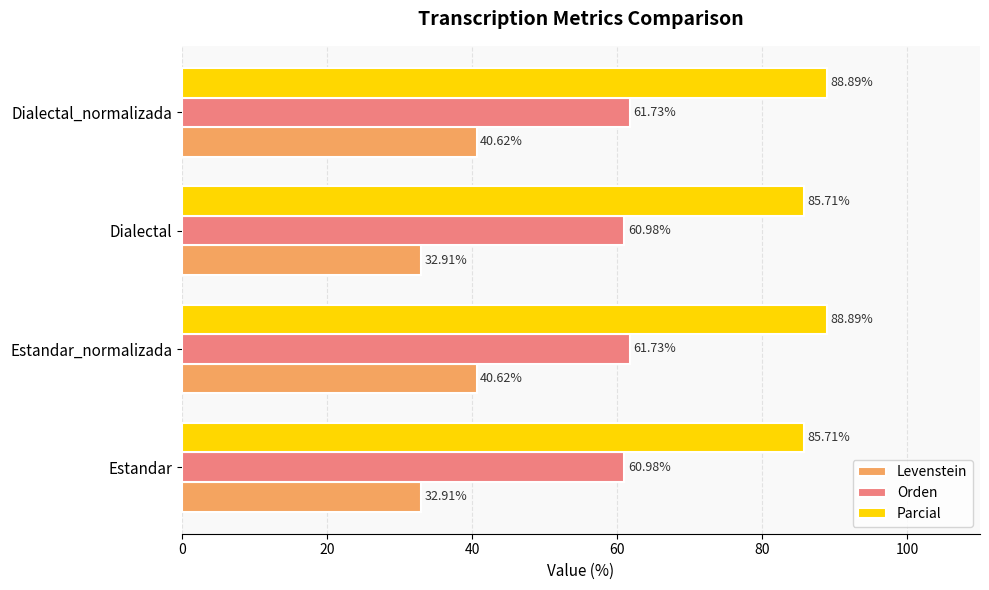

Which series has the largest total across all categories?

Parcial